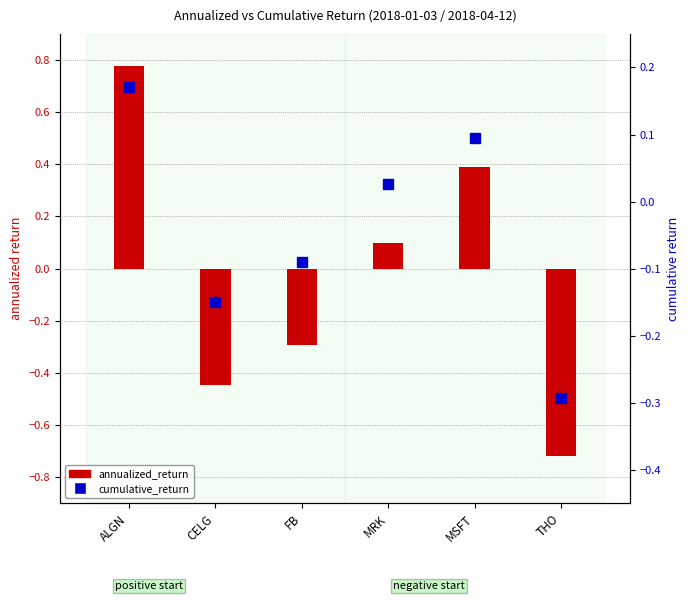

What position from the right is FB?

4